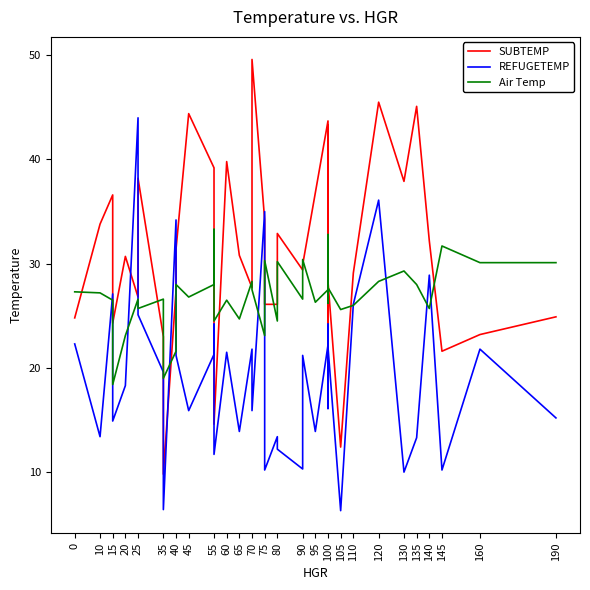

Between which two adjacent categories do Air Temp and REFUGETEMP first intersect?

10 and 15